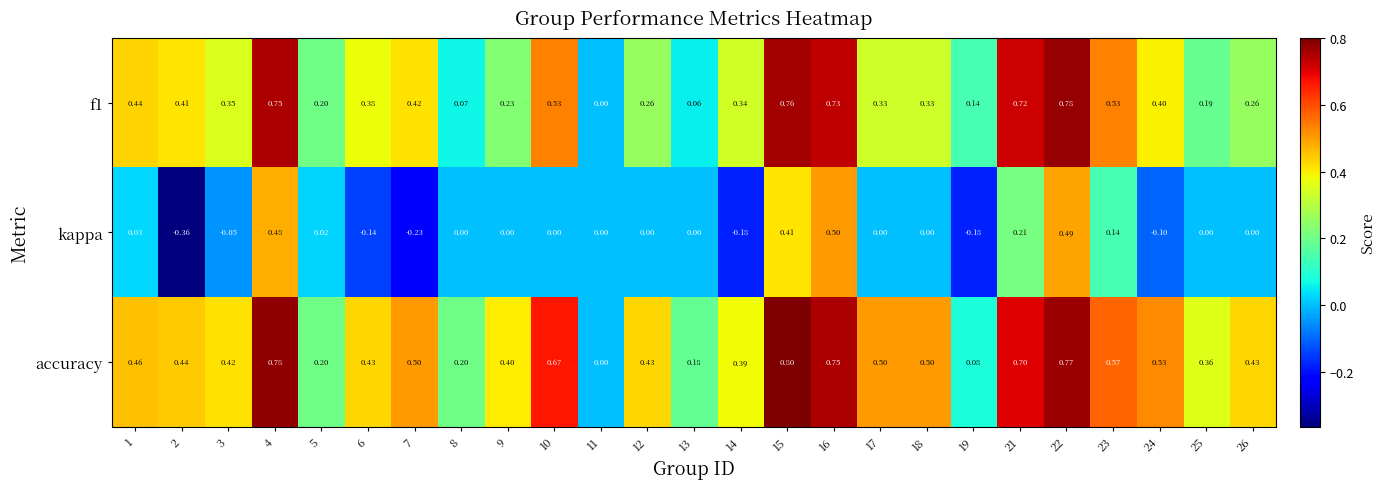

What is the difference between the highest and lowest values at 5?

0.2